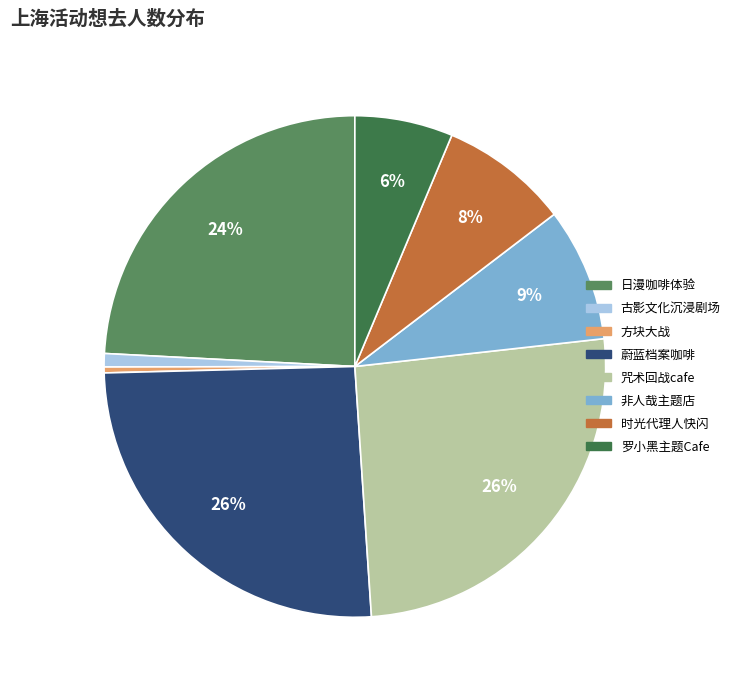

Is there a majority slice in this chart?

No